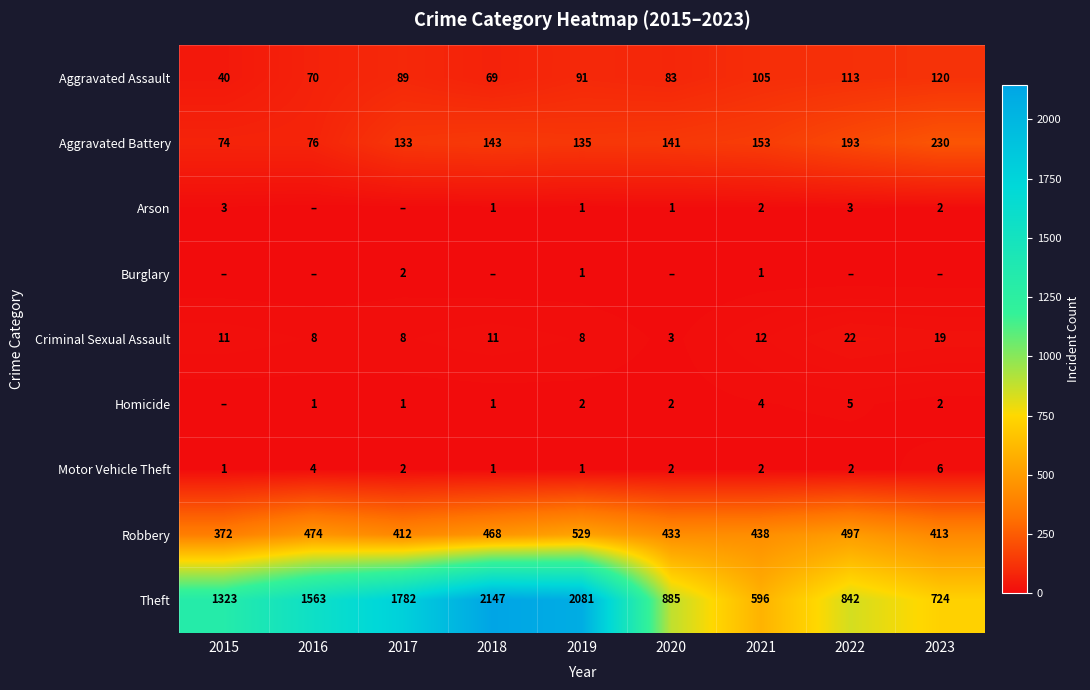

What is the average value of the Aggravated Assault series?

87